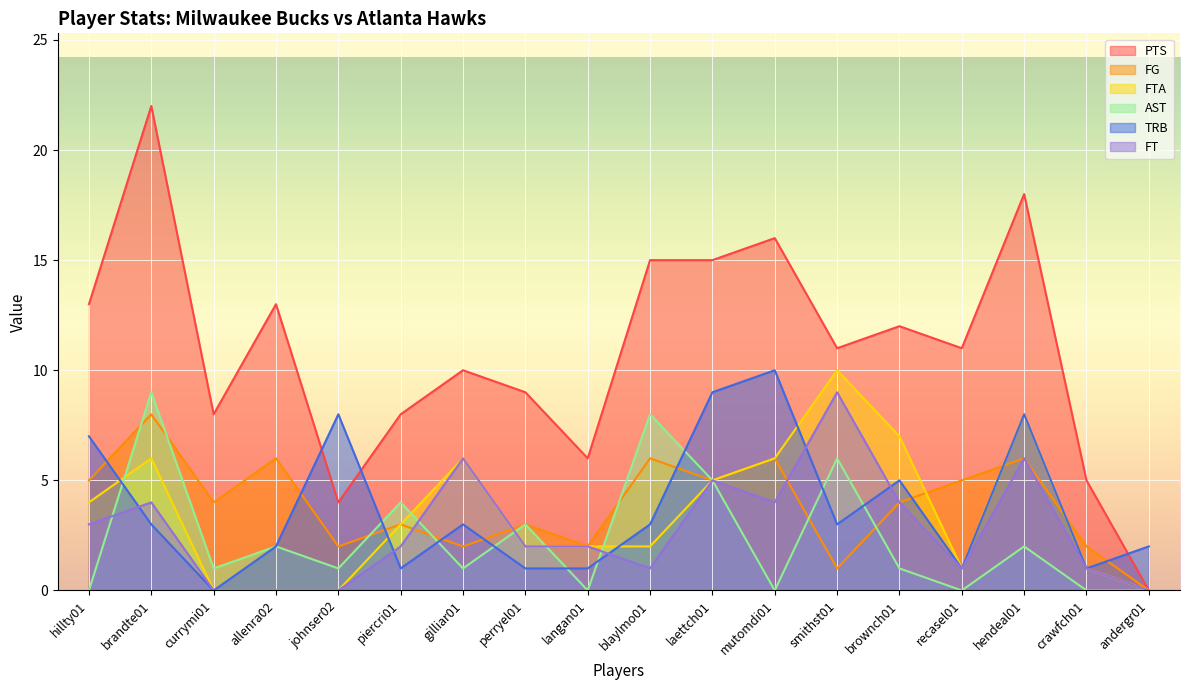

How many lines are shown in the chart?

6